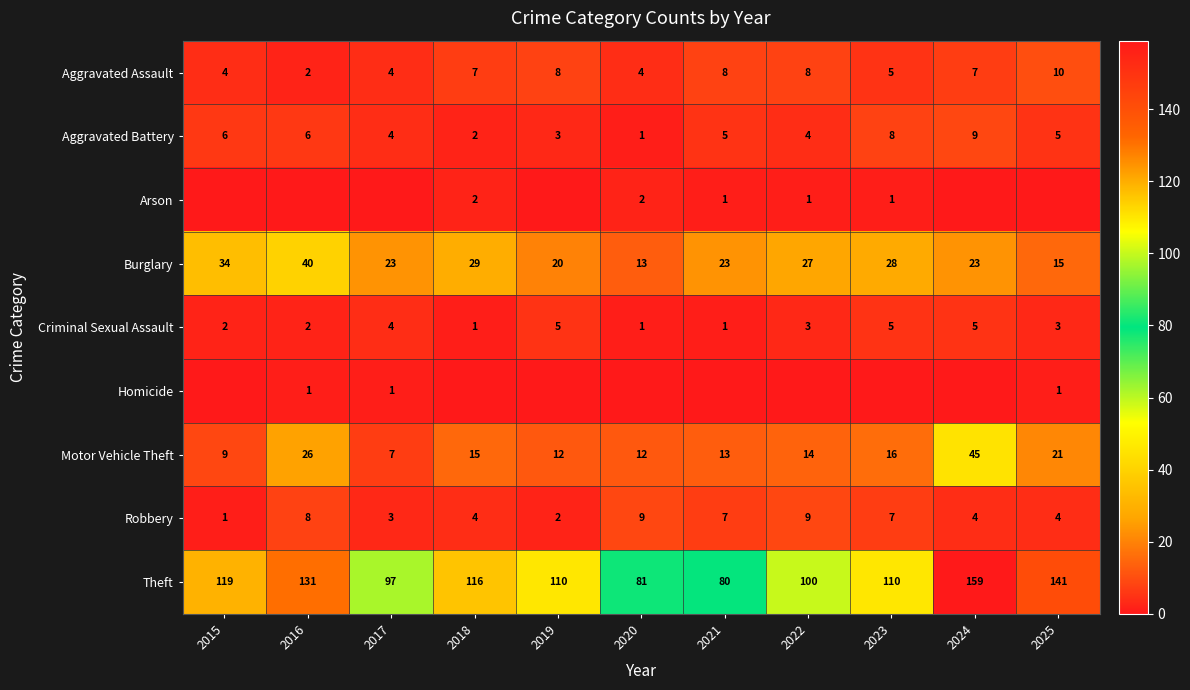

Which label corresponds to the smallest value in the chart?

2015